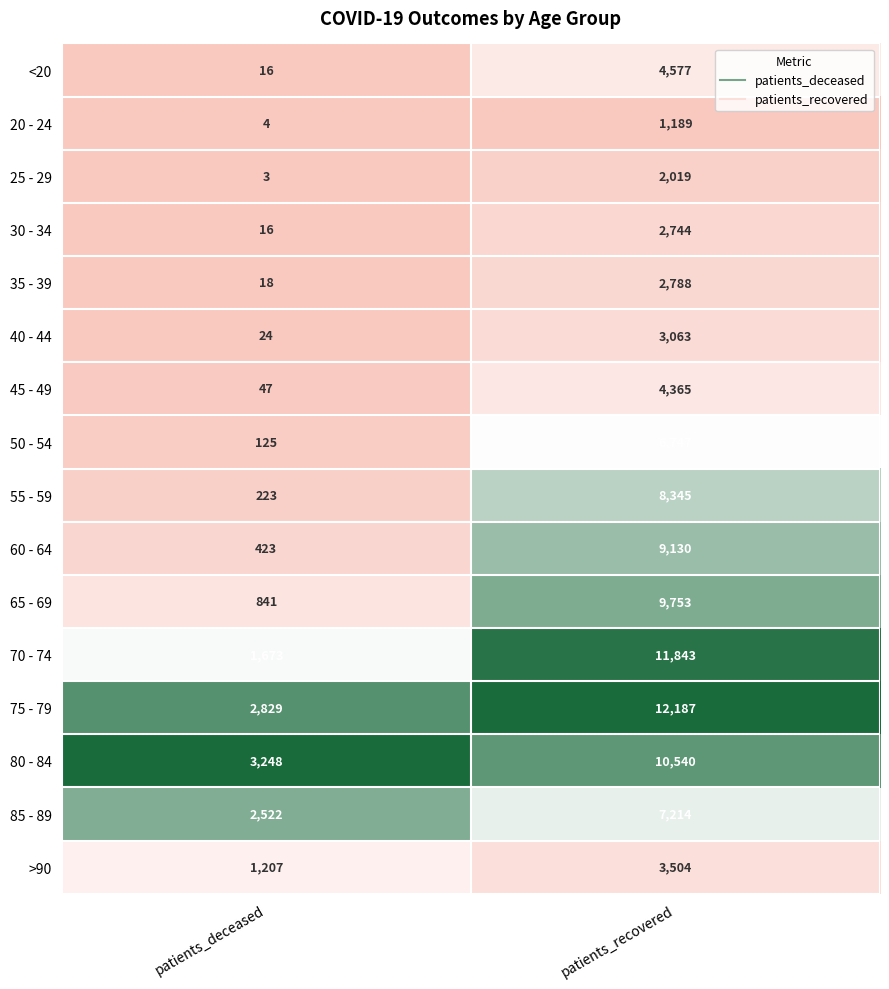

What is the approximate value of >90 at patients_recovered, to the nearest 100?

3500